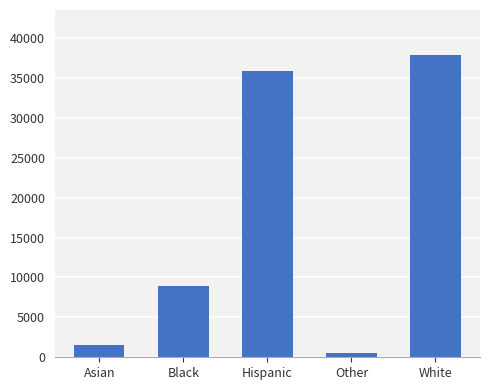

Rank the categories by value from highest to lowest.

White, Hispanic, Black, Asian, Other